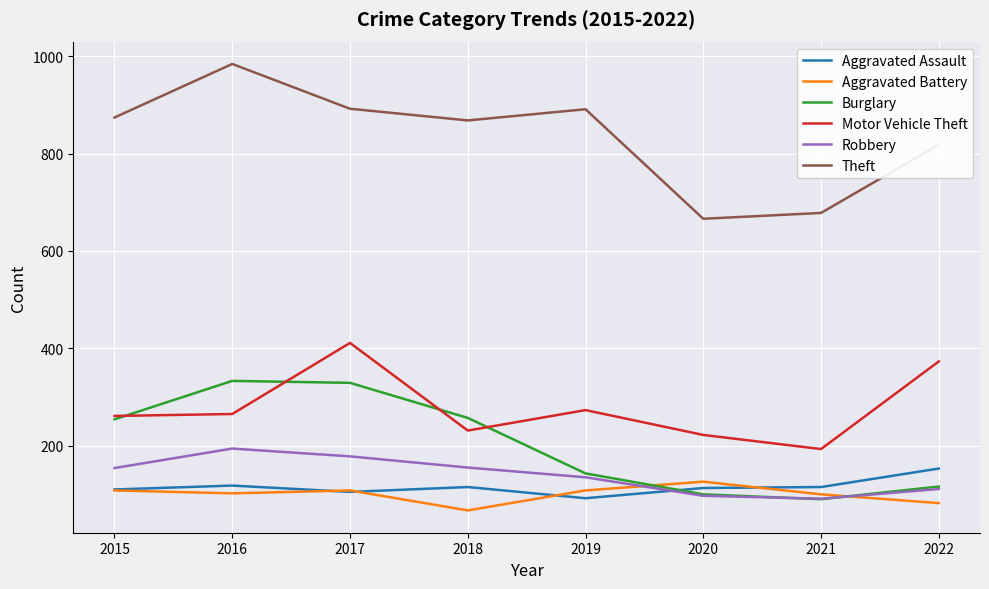

Read the Theft value at 2017, to the nearest 5.

890